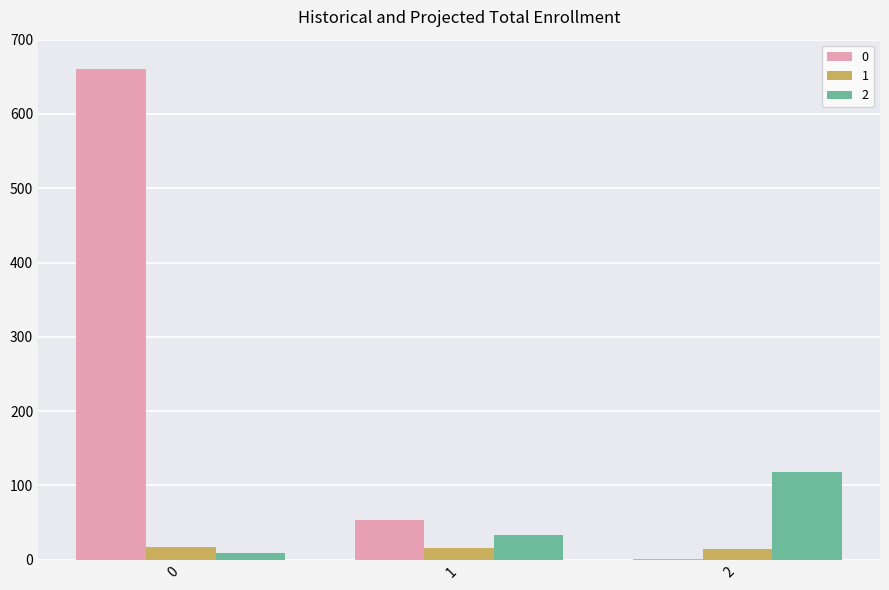

Is the value of 0 at 0 greater than the value of 1 at 0?

Yes